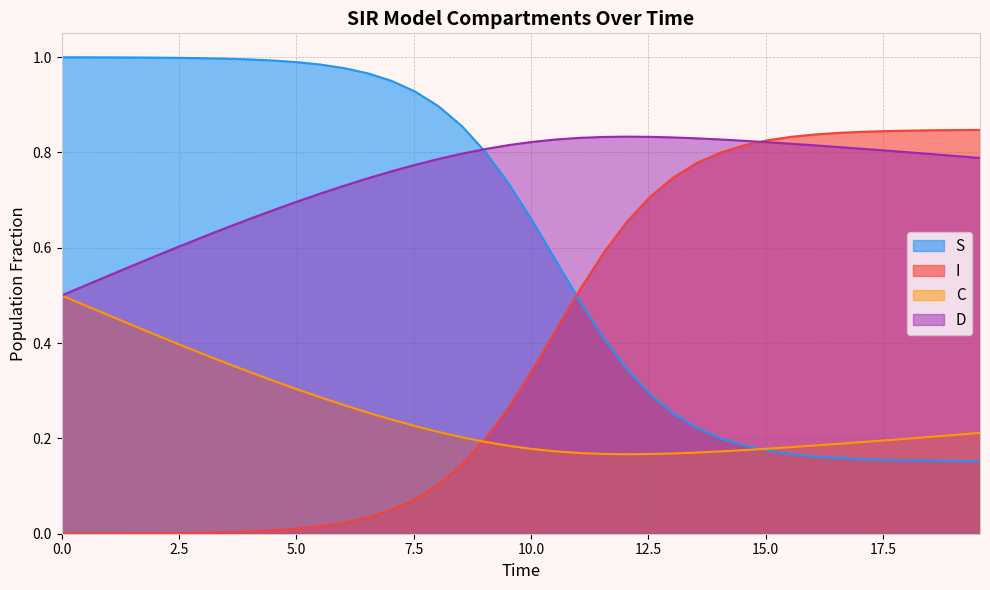

Rank the series by their average value, from highest to lowest.

D, S, I, C